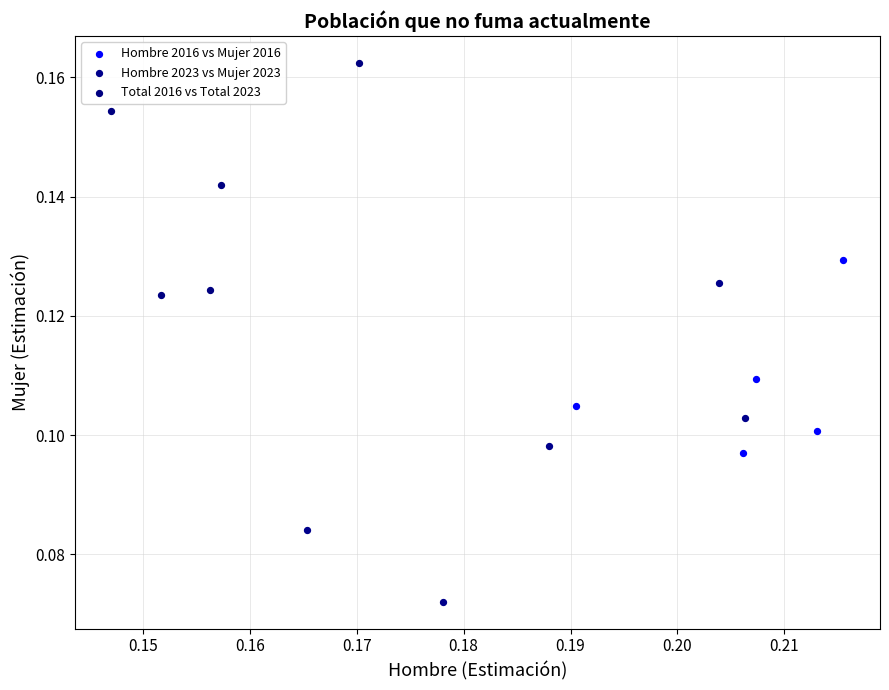

Which series reaches the minimum Y coordinate?

Hombre 2023 vs Mujer 2023